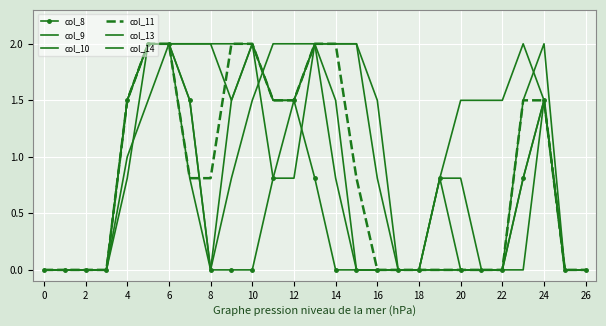

What is the sum of all col_11 values?

21.9